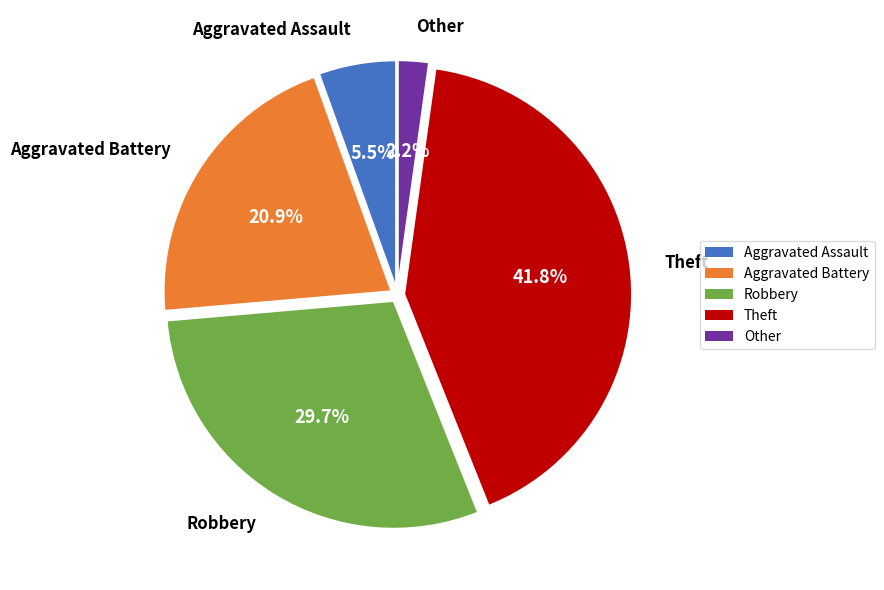

Combined, what portion of the pie is Aggravated Assault and Robbery?

35.2%